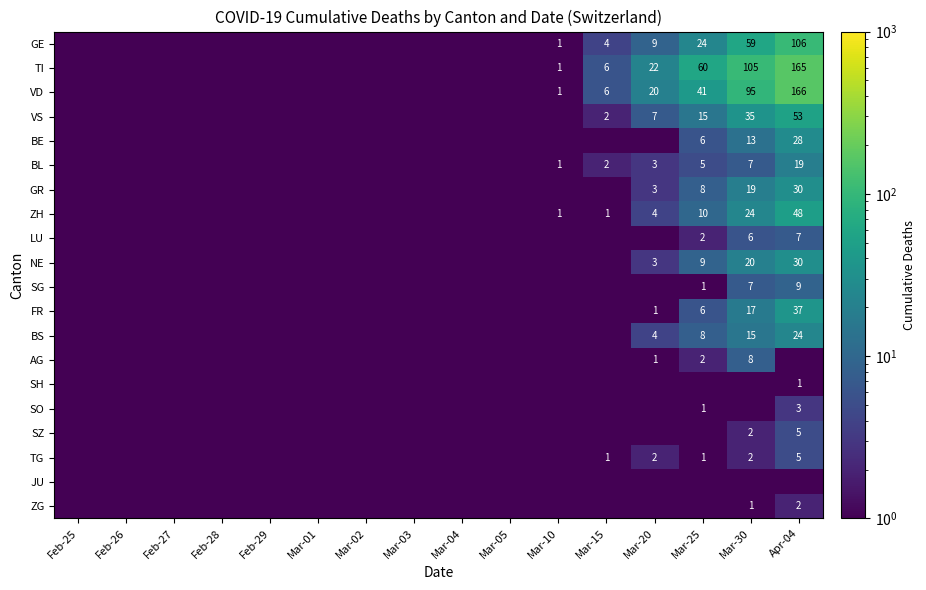

The ZG series shows 2.6 at Apr-04. True or false?

False